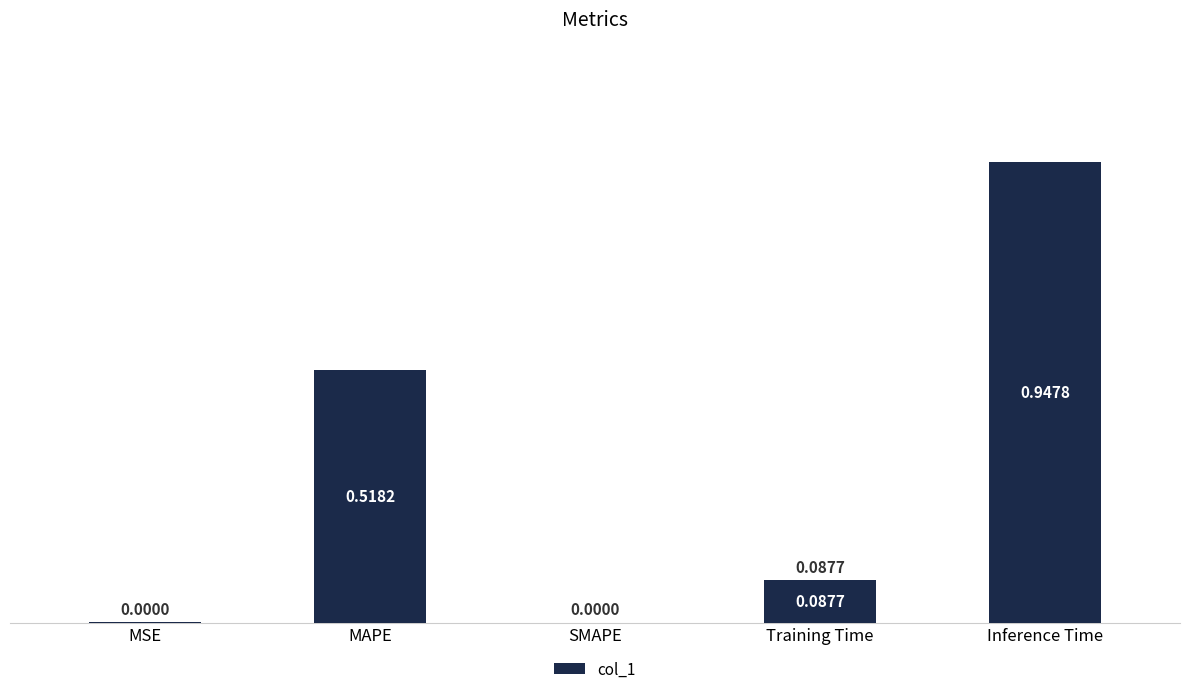

What is the change in value from MAPE to Inference Time?

+0.4